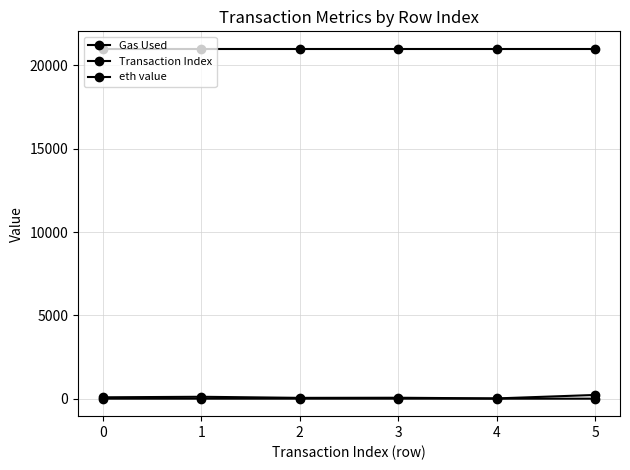

What is the average value of the Transaction Index series?

90.2